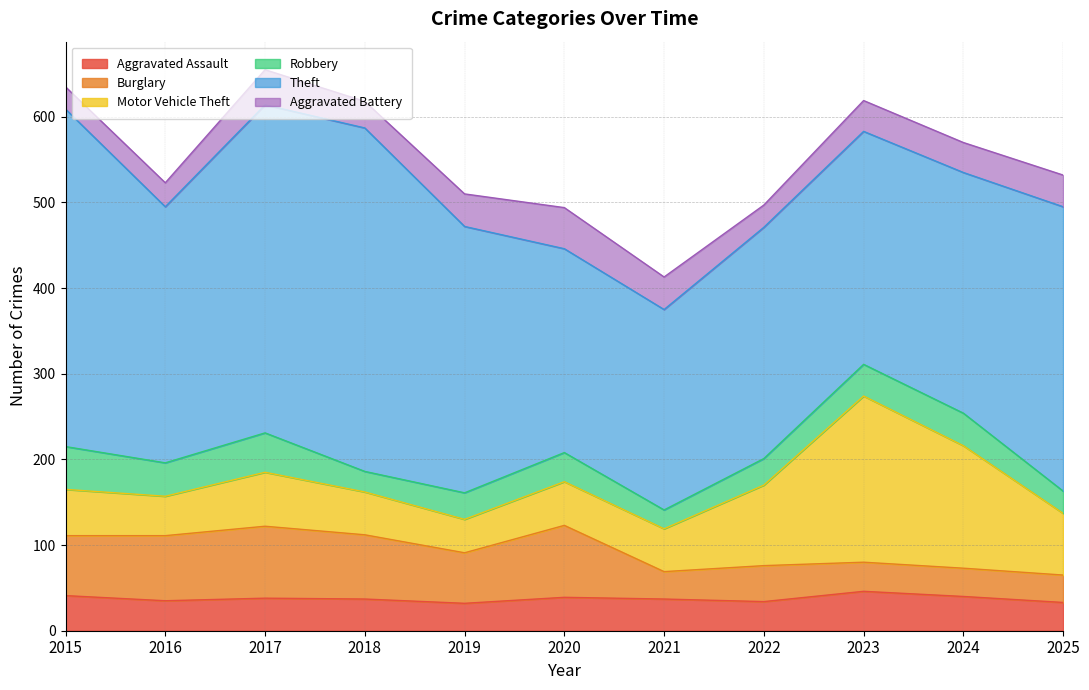

Between 2021 and 2022, which series saw the biggest shift?

Motor Vehicle Theft